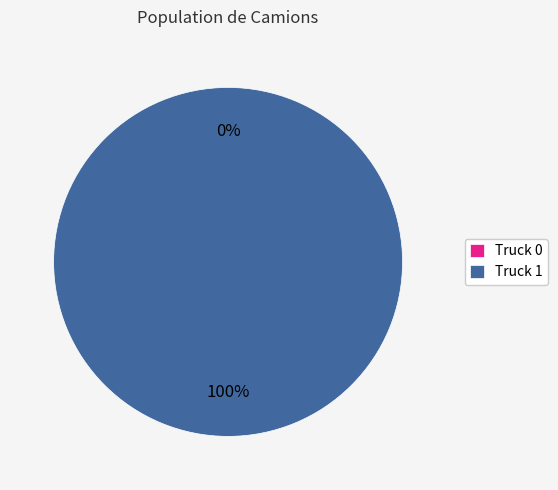

Rank the categories by value from highest to lowest.

Truck 1, Truck 0